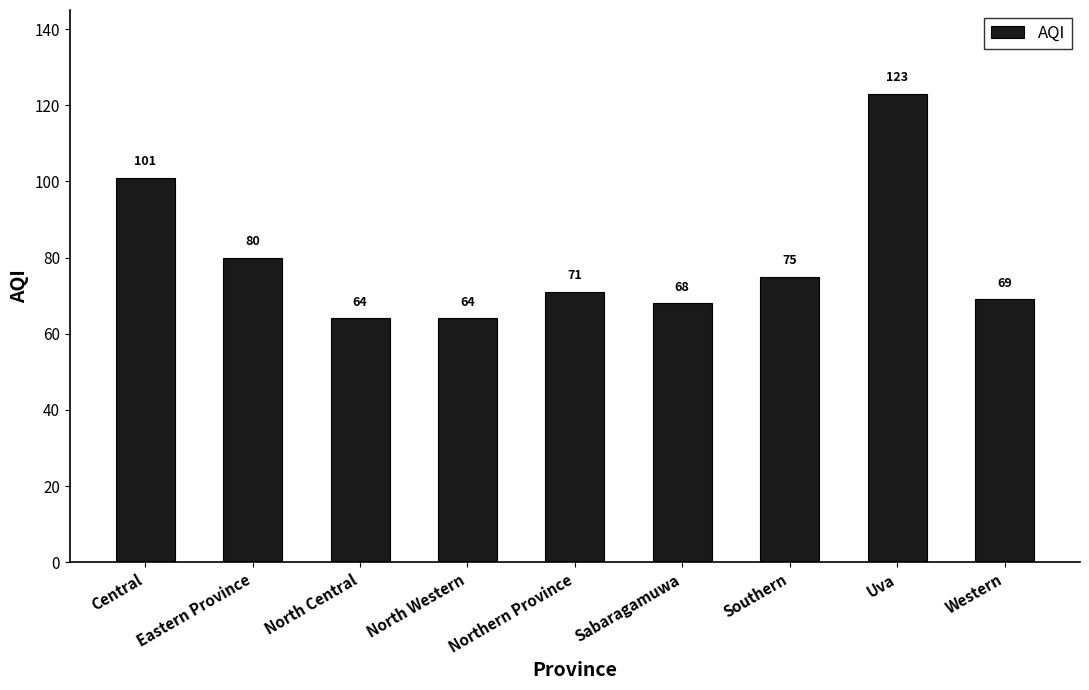

Approximately how many times larger is the value at Northern Province compared to Central?

0.7